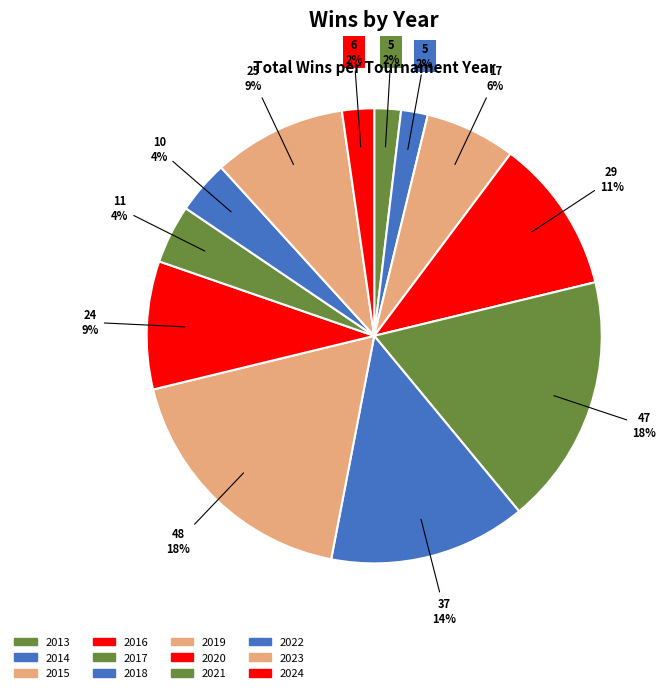

To the nearest percent, what is the difference between the largest and smallest slice percentages?

16%